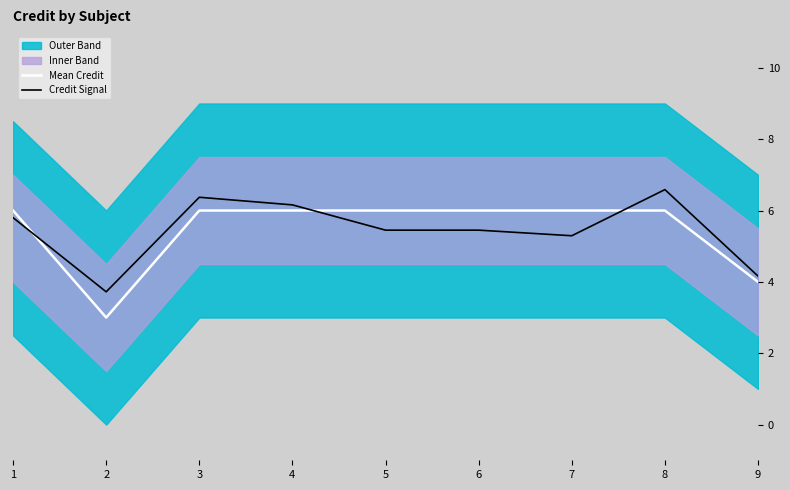

What is the average value of the Mean Credit series?

5.4